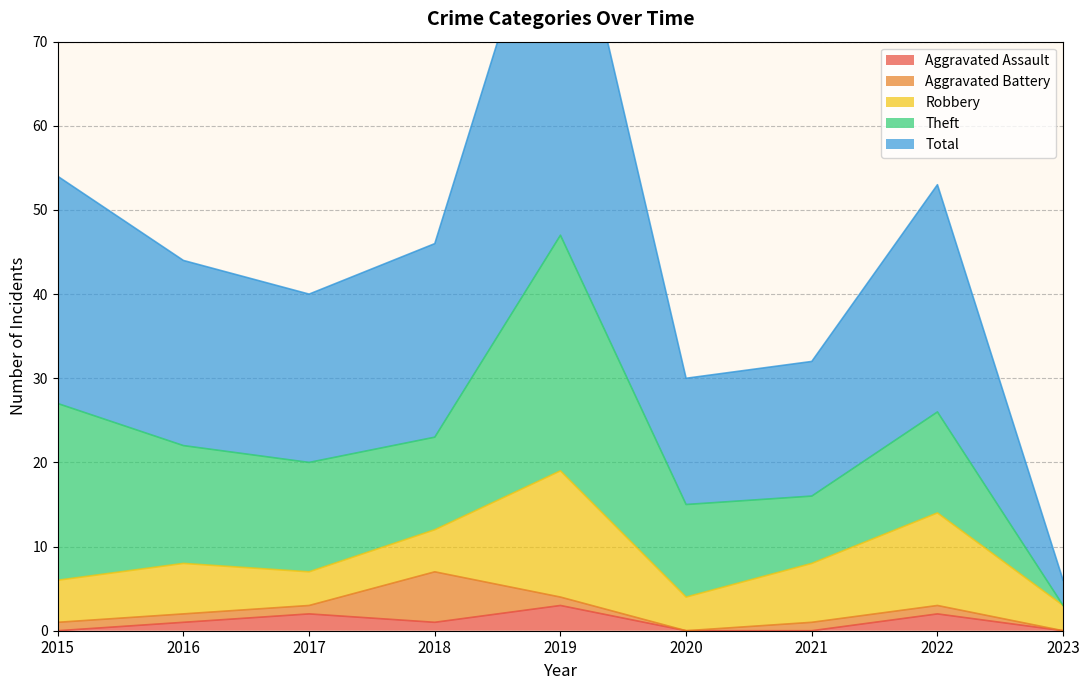

What is the minimum value for Total?

3